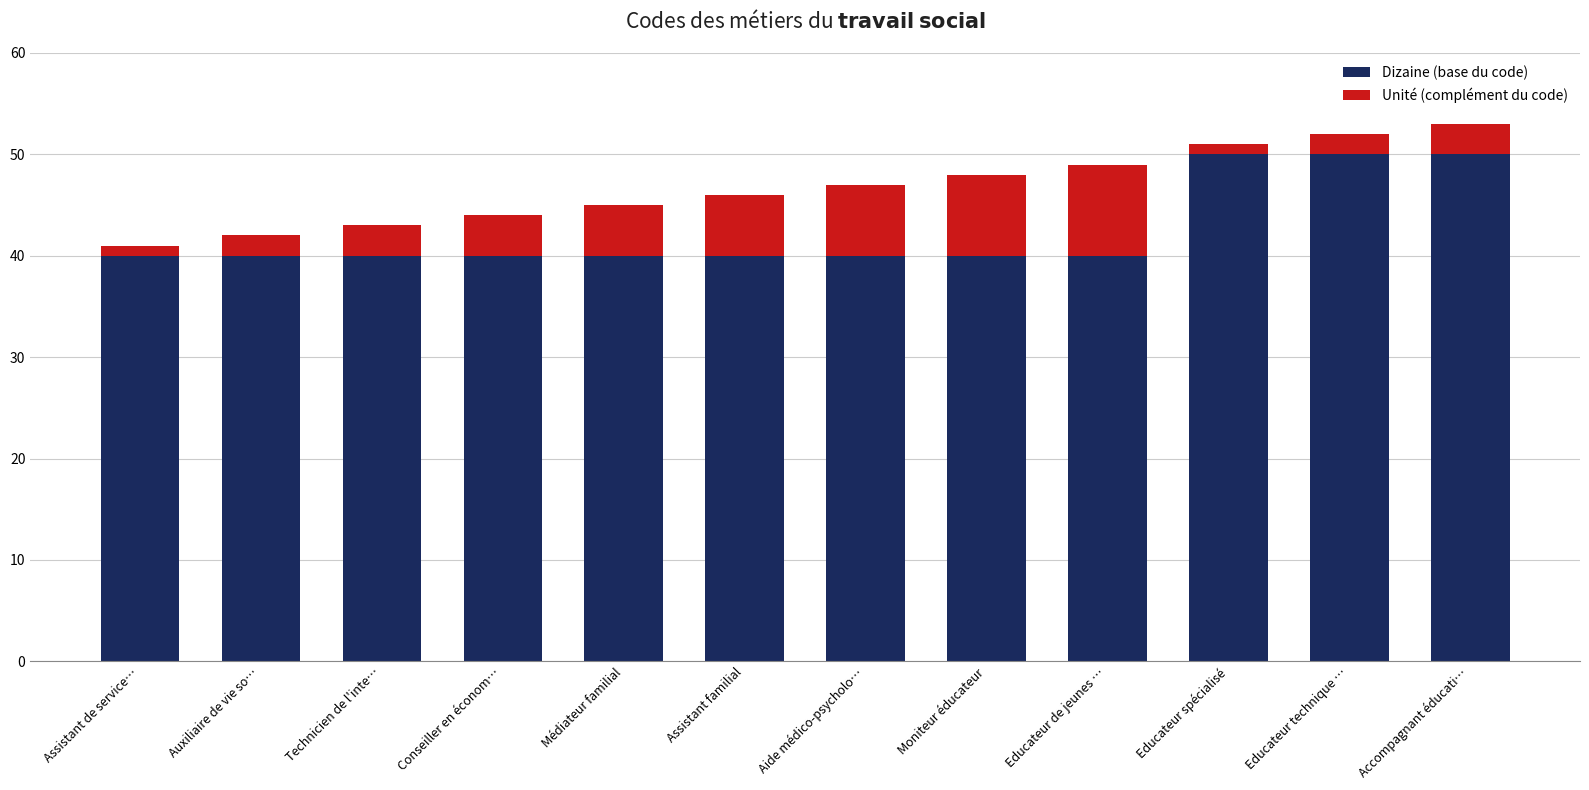

Reading left to right, transcribe the values for Dizaine (base du code).

40	40	40	40	40	40	40	40	40	50	50	50